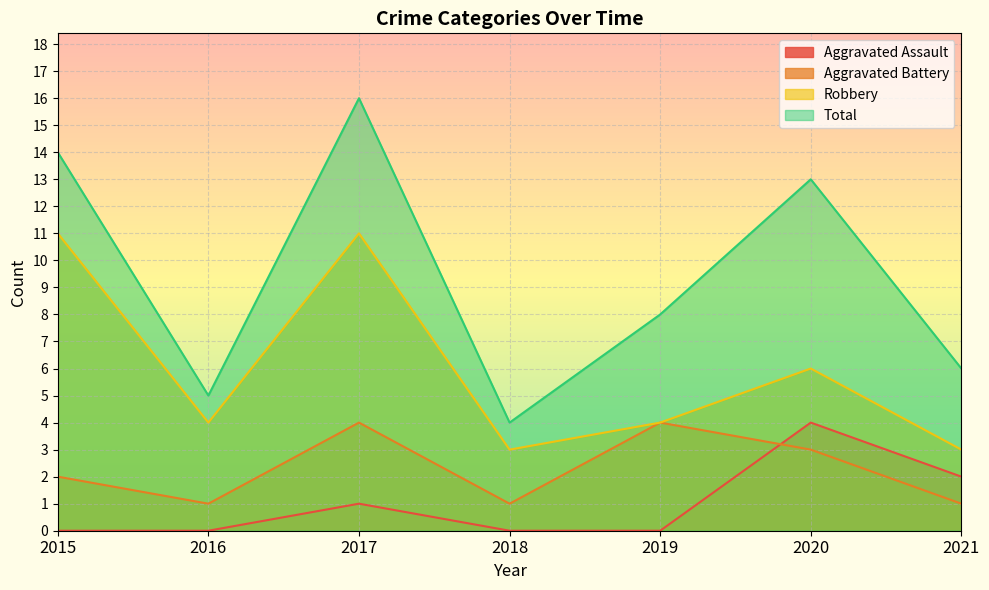

Is it true that Total equals 7 at 2016?

False